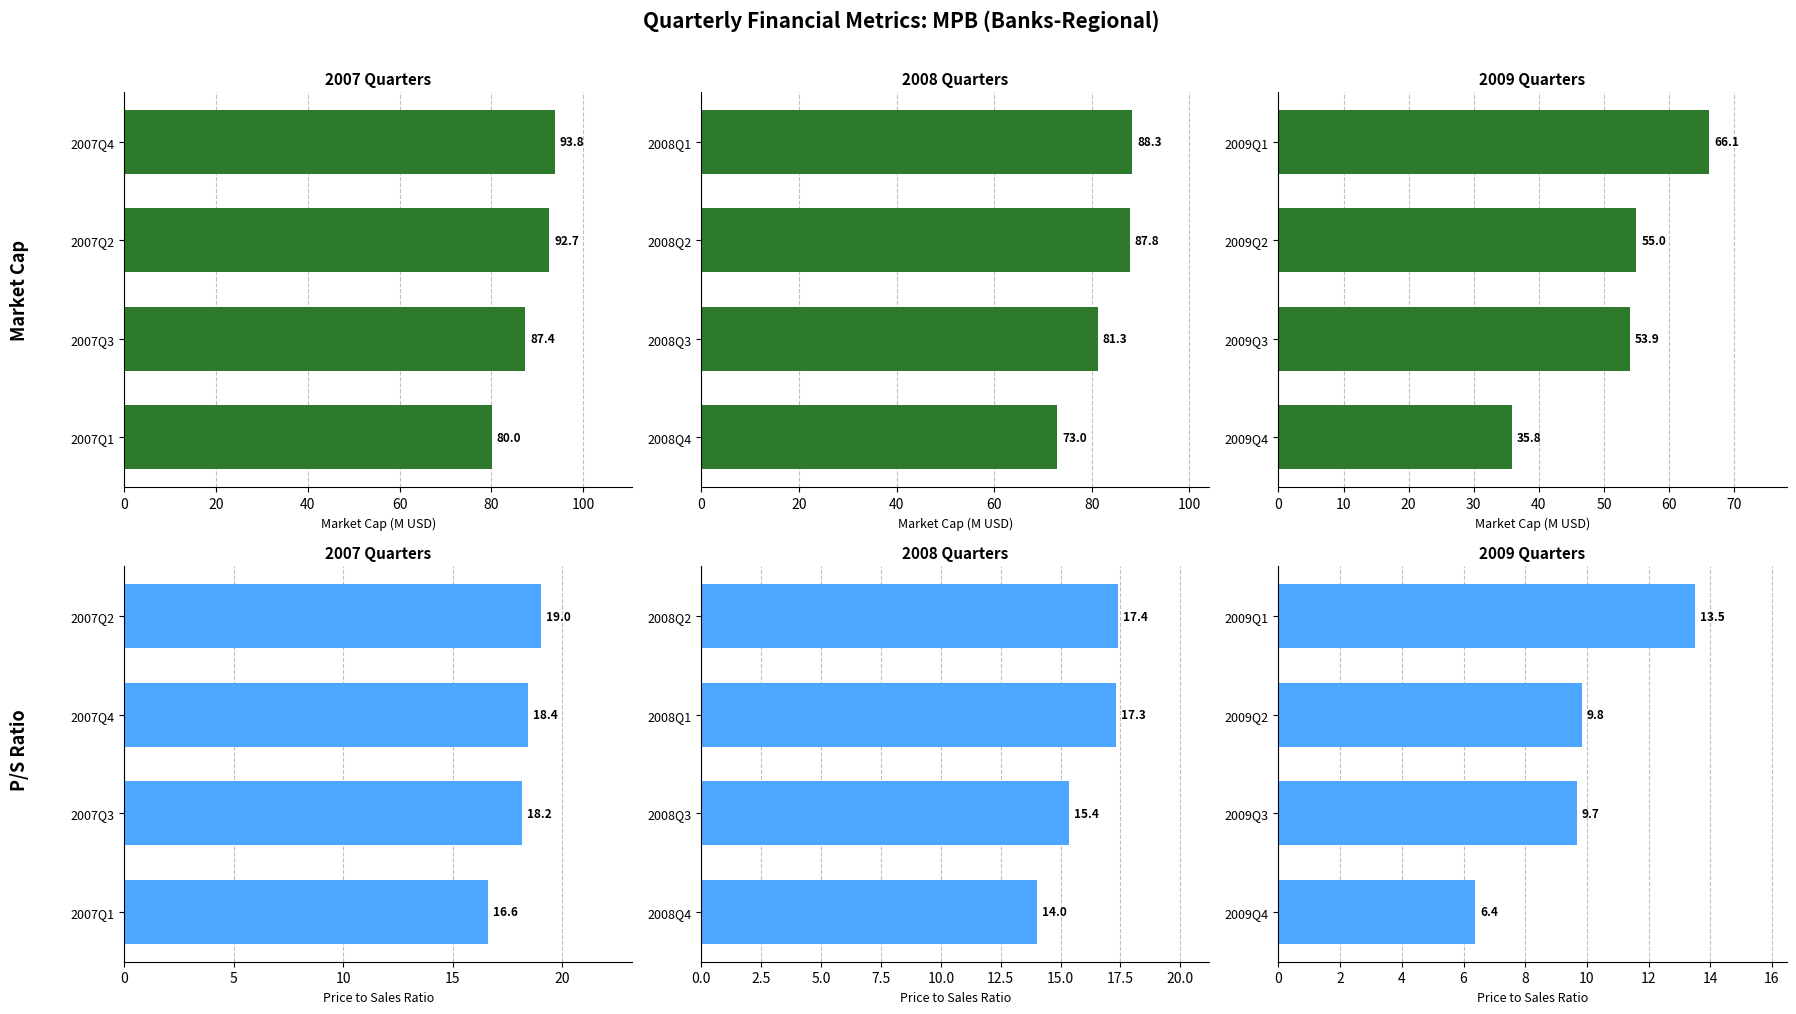

At 0, list the series in order from smallest to largest.

2009 Quarters, 2008 Quarters, 2007 Quarters